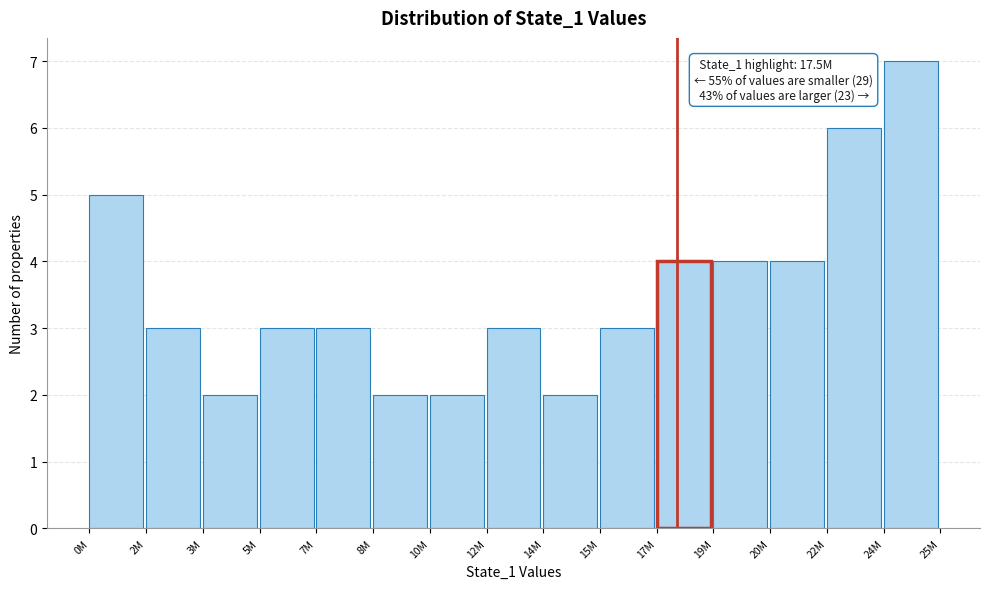

Reading right to left, what are all the values shown in this chart?

24M=7	22M=6	20M=4	19M=4	17M=4	15M=3	14M=2	12M=3	10M=2	8M=2	7M=3	5M=3	3M=2	2M=3	0M=5